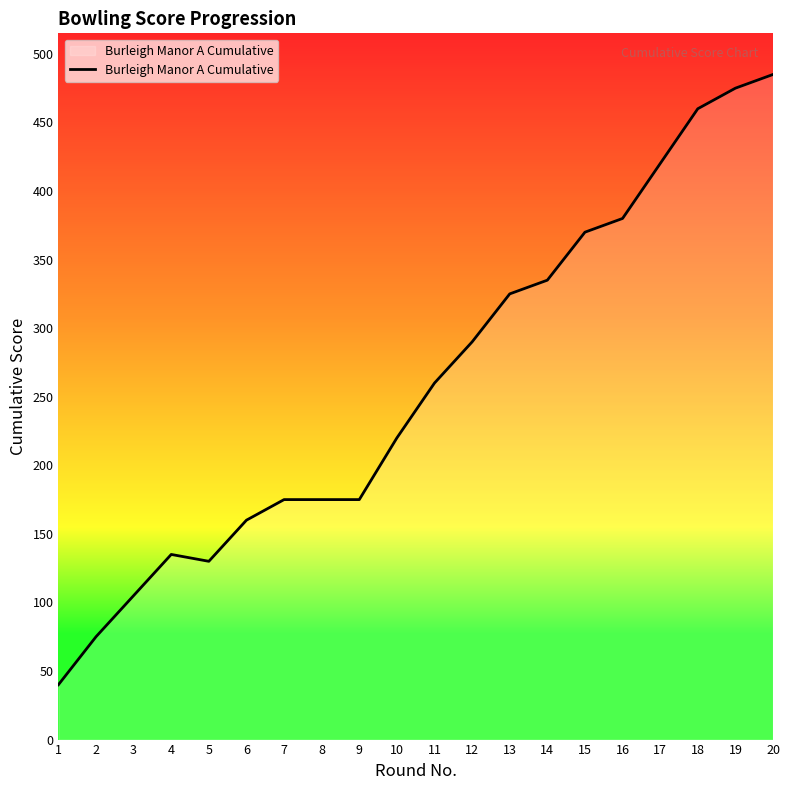

What is the sum of all values?

5190